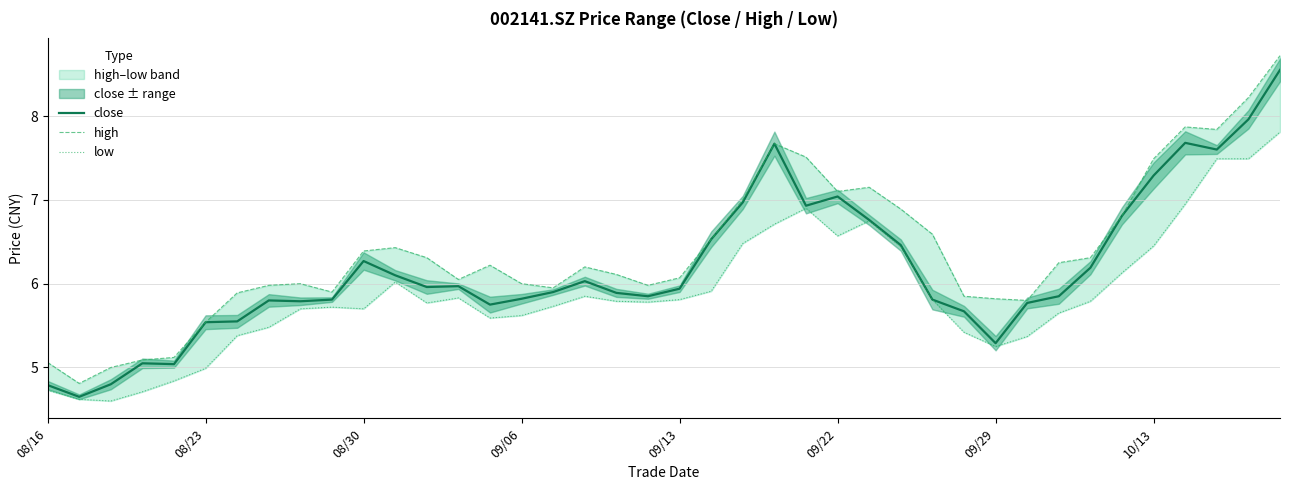

Read the close value at 23.

7.7